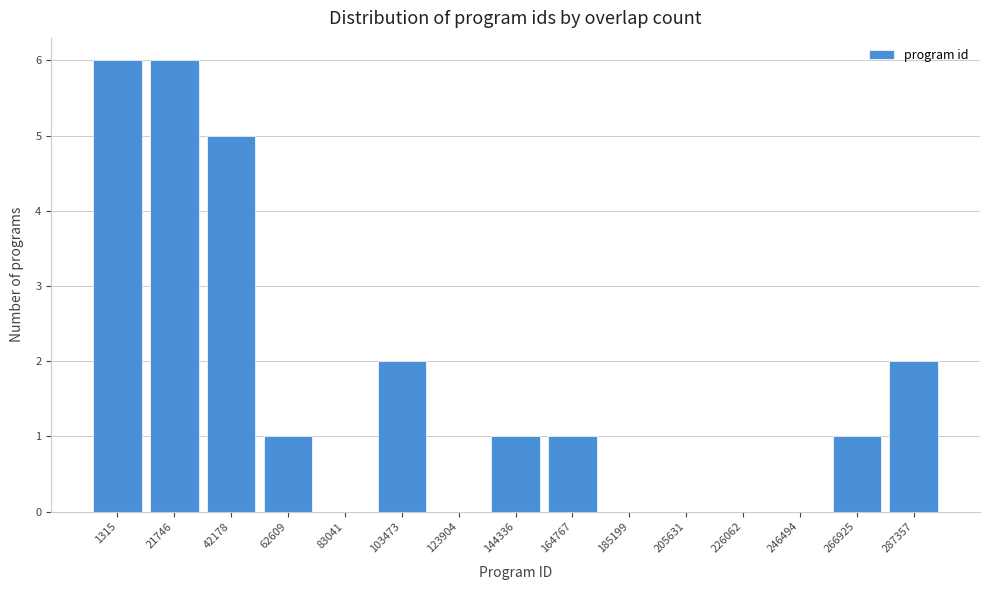

Reading right to left, transcribe all the data shown in this chart.

287357=2	266925=1	246494=0	226062=0	205631=0	185199=0	164767=1	144336=1	123904=0	103473=2	83041=0	62609=1	42178=5	21746=6	1315=6